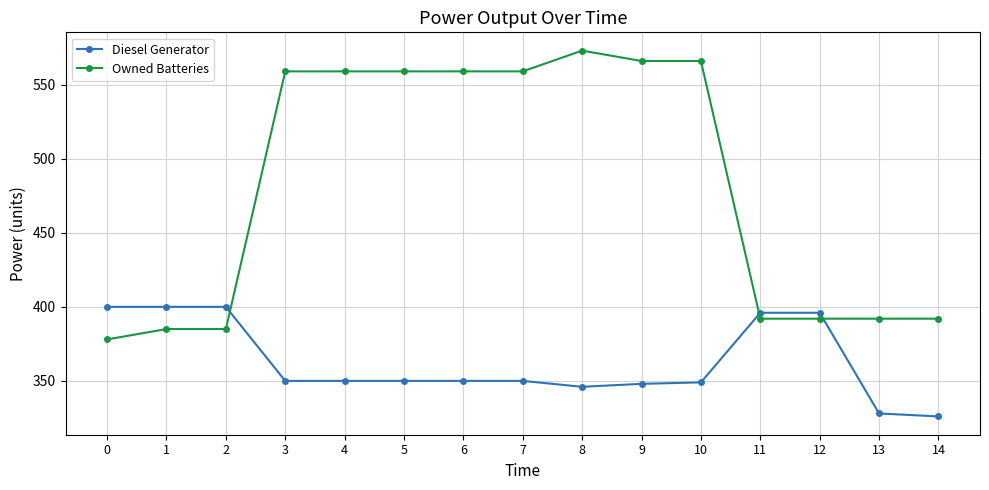

What is the difference between the highest and lowest values at 7?

209.0